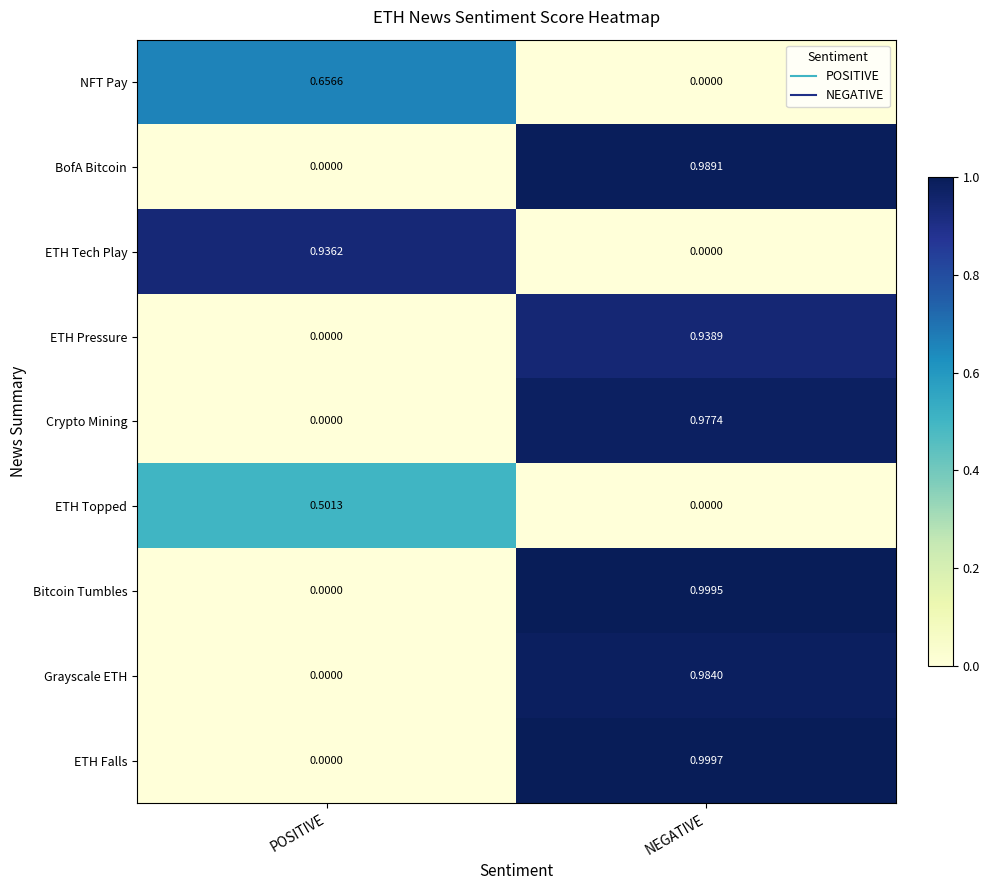

Where is Bitcoin Tumbles nearest to the value 0?

POSITIVE